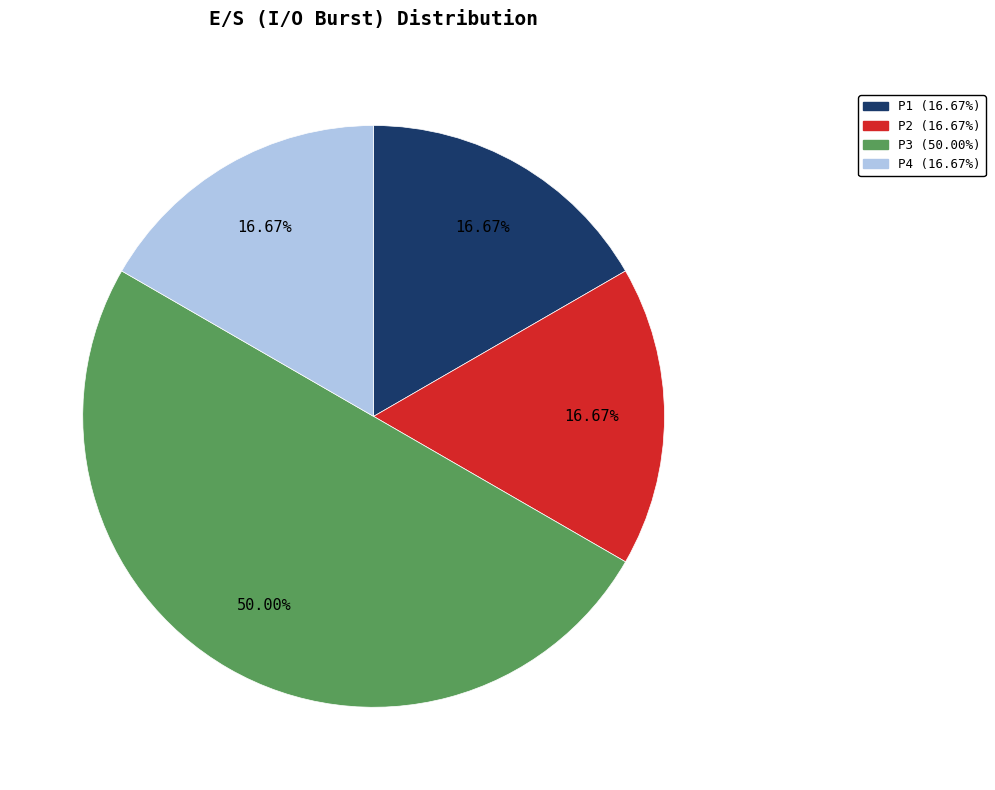

Combined, what portion of the pie is P4 and P1?

33.3%